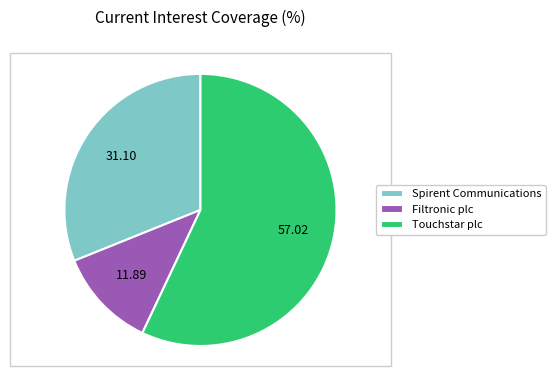

Does any single category account for the majority?

Yes